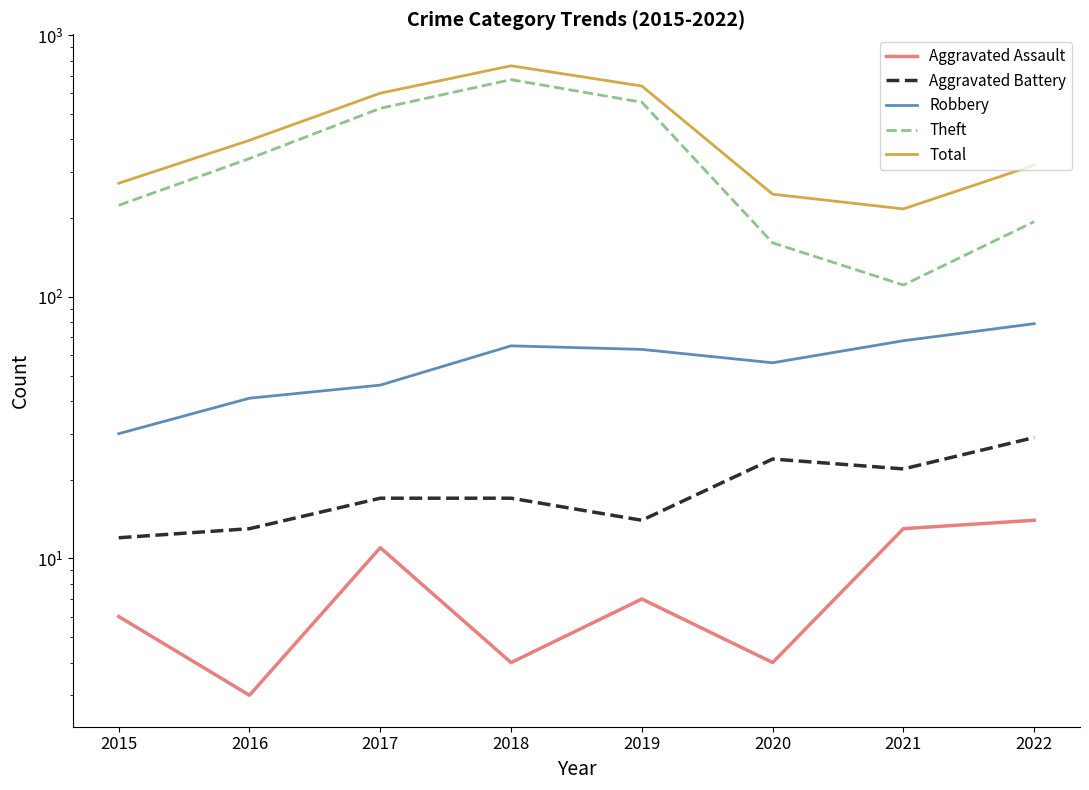

What is the sum of all Aggravated Assault values?

62